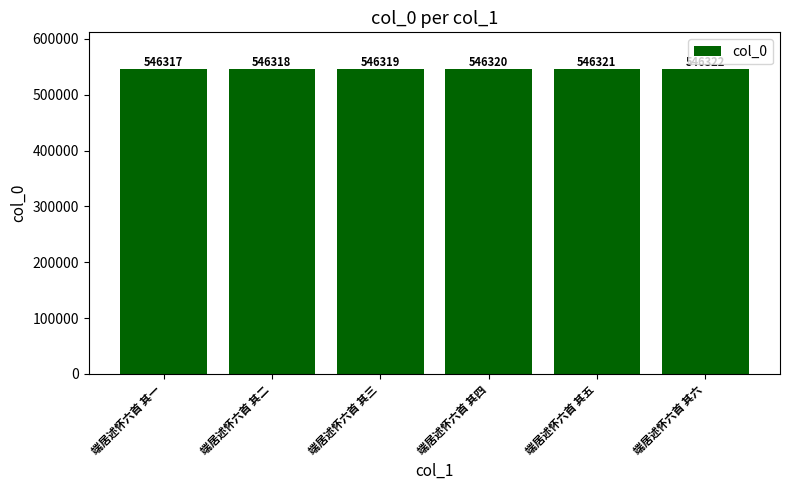

What is the value of the 5th bar from the left?

546321